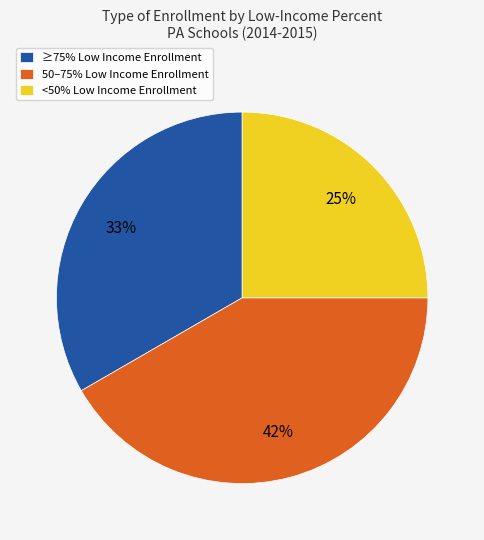

Count the number of slices in the pie.

3